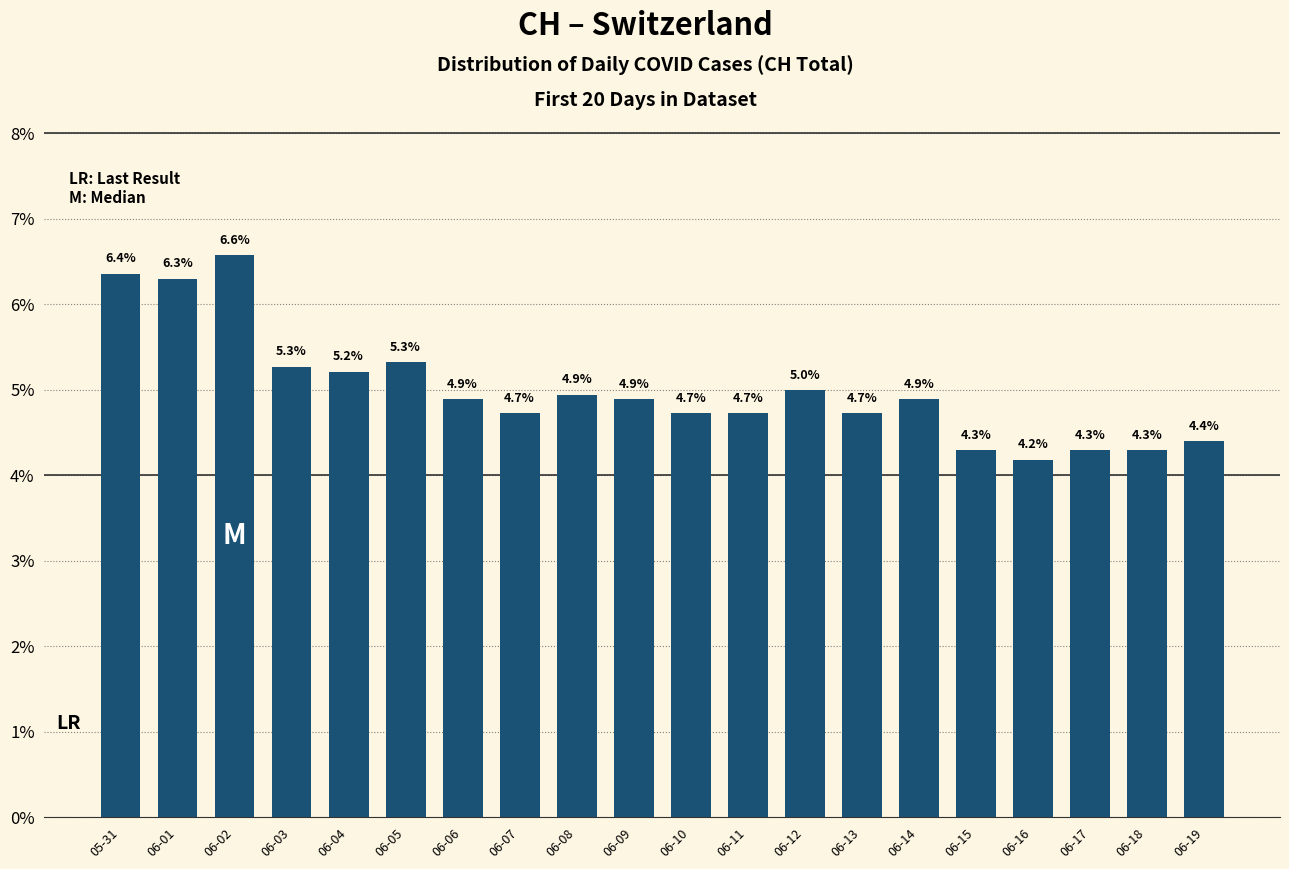

What is the average value?

5.0